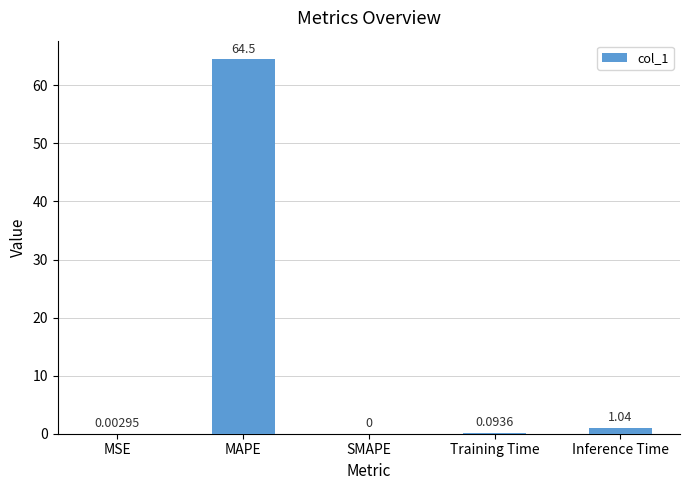

Are the bars horizontal?

No